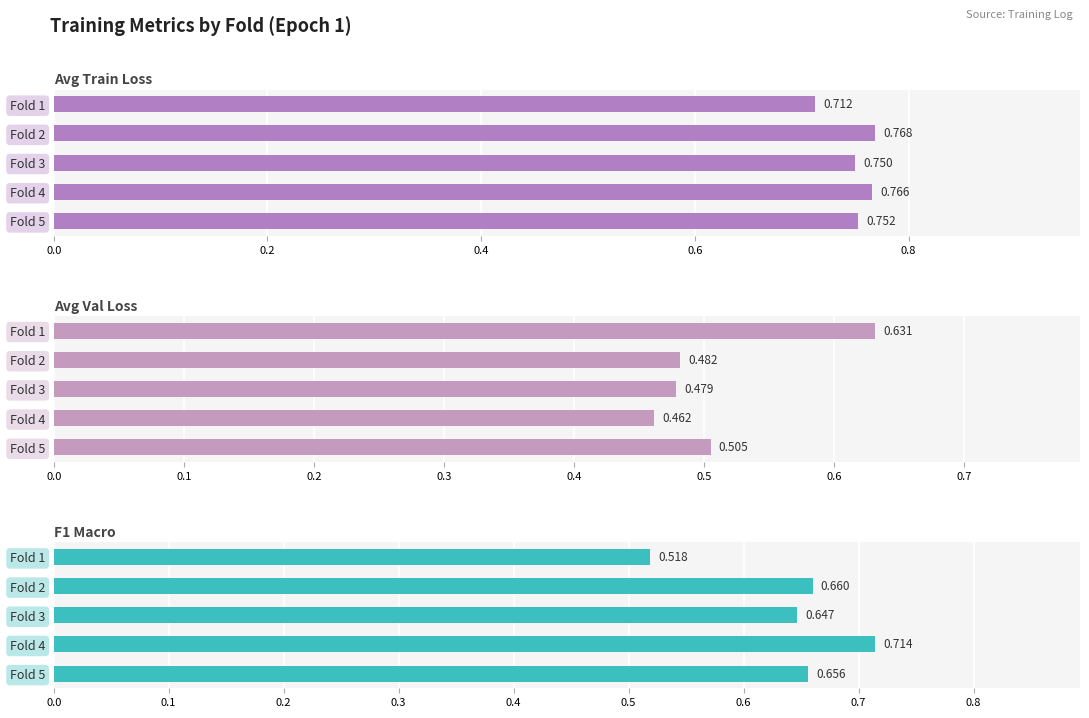

Rank the series at Fold 3 from highest to lowest value.

avg_train_loss, f1_macro, avg_val_loss